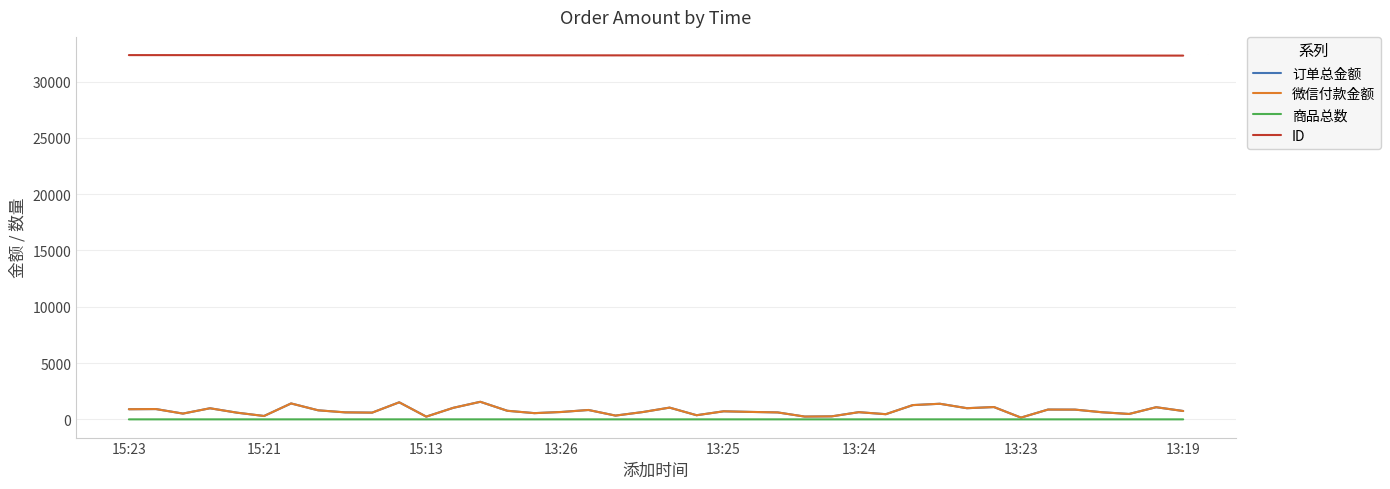

Does the chart display data point markers on the line(s)?

No